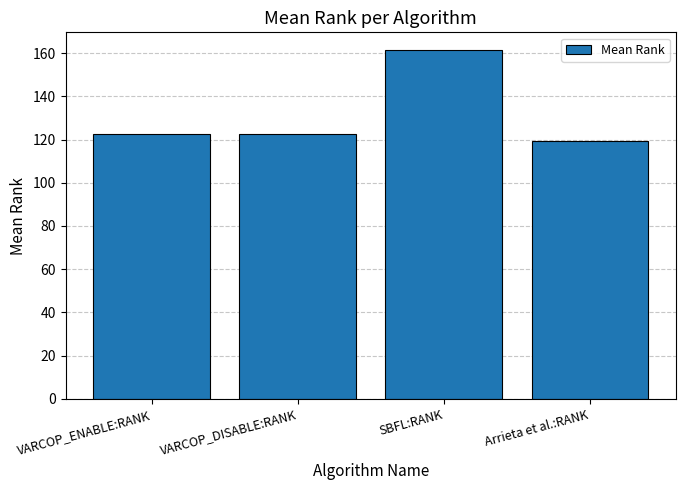

Reading left to right, what are all the values shown in this chart?

VARCOP_ENABLE:RANK=122.7	VARCOP_DISABLE:RANK=122.7	SBFL:RANK=161.6	Arrieta et al.:RANK=119.2